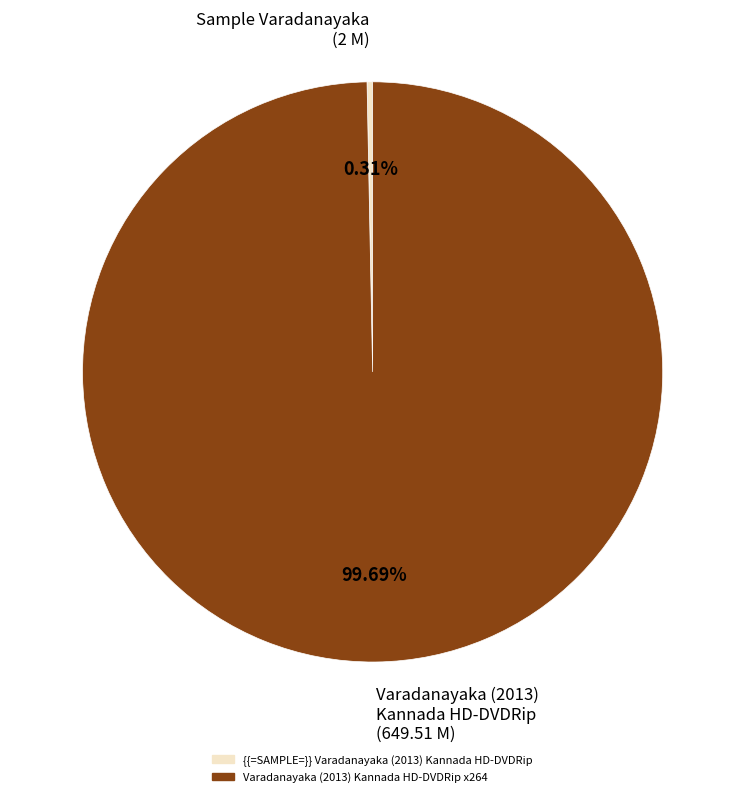

Combined, do Sample Varadanayaka (2 M) and Varadanayaka (2013) Kannada HD-DVDRip (649.51 M) account for over 50%?

Yes